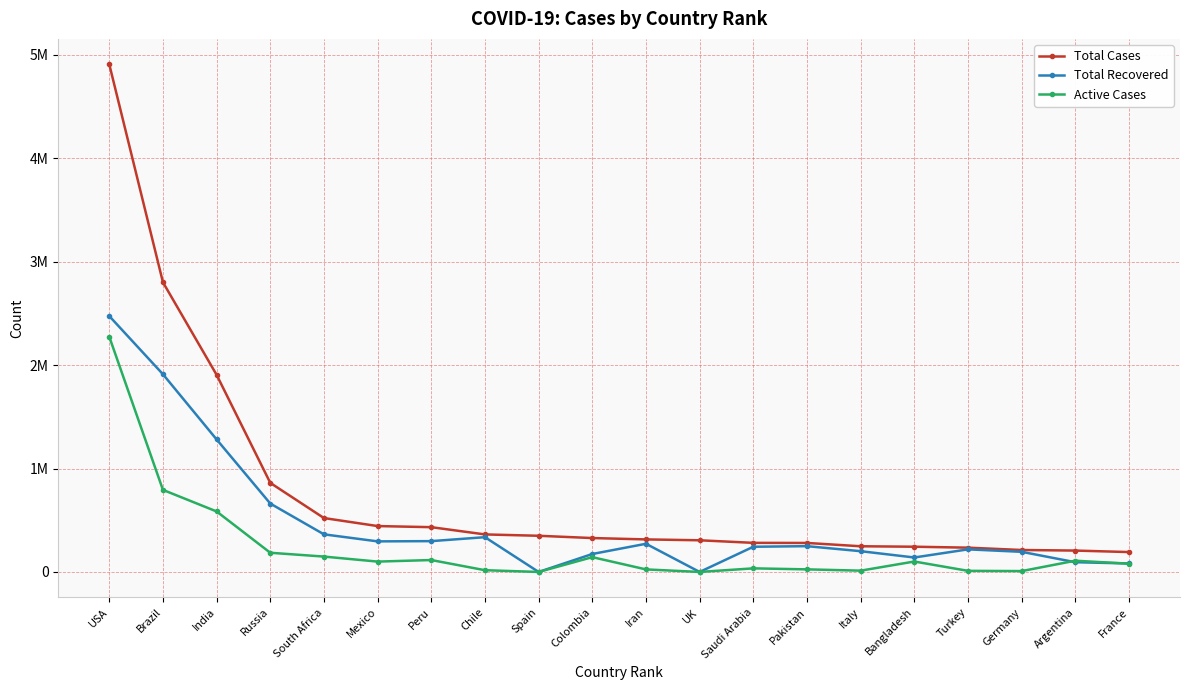

What position from the right is Colombia?

11